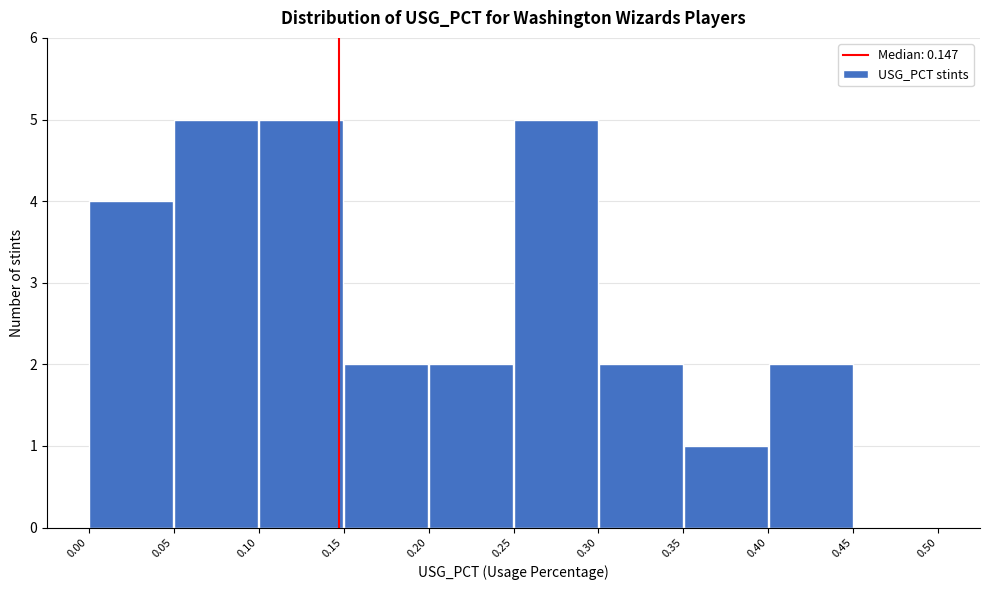

Reading left to right, transcribe this chart: for each bar, give the range it covers on the x-axis and its height. The values are not printed on the chart, so give them approximately, as read against the axis.

0.00 to 0.05: 4
0.05 to 0.10: 5
0.10 to 0.15: 5
0.15 to 0.20: 2
0.20 to 0.25: 2
0.25 to 0.30: 5
0.30 to 0.35: 2
0.35 to 0.40: 1
0.40 to 0.45: 2
0.45 to 0.50: 0